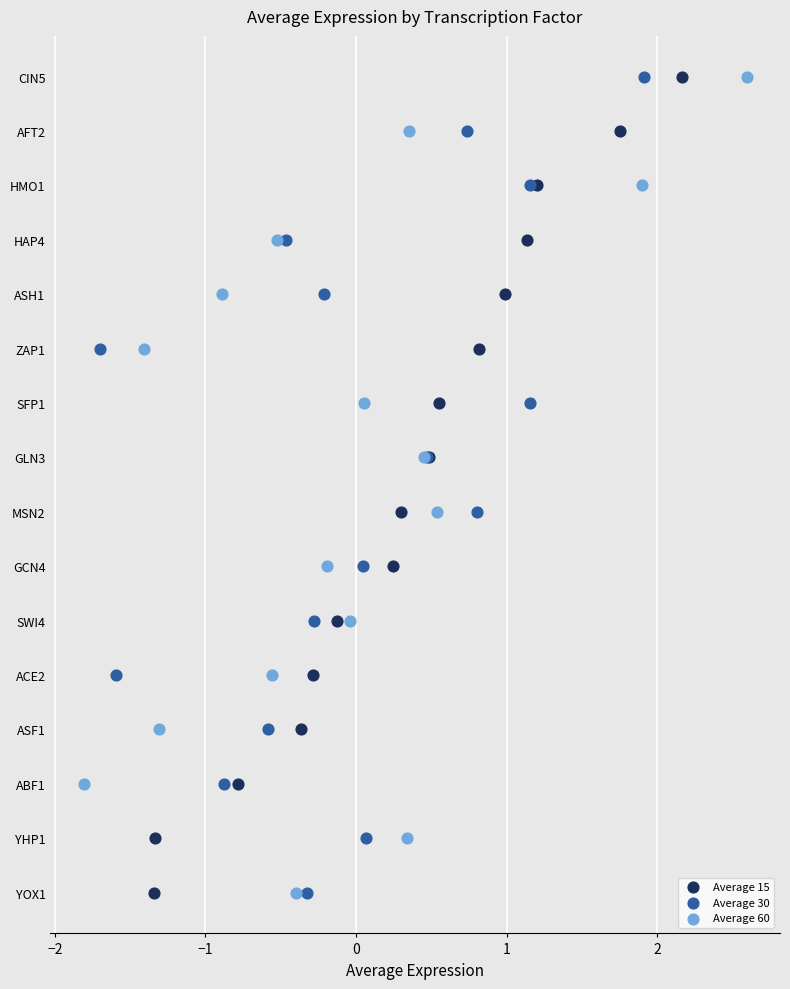

What are all the series names shown in the legend?

Average 15, Average 30, Average 60